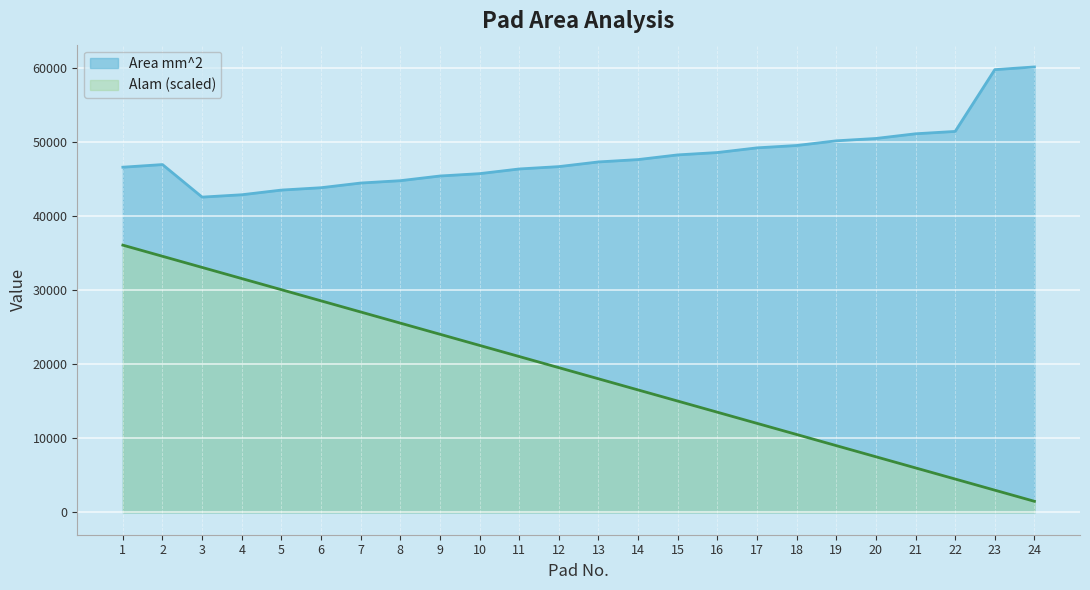

Which series has the largest total across all categories?

Area mm^2